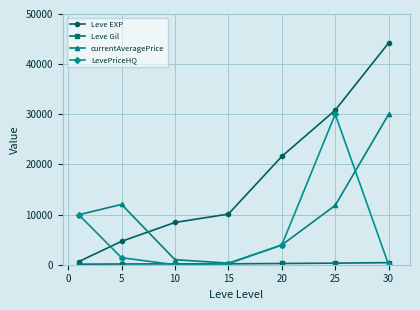

Which series has the widest spread of values?

Leve EXP